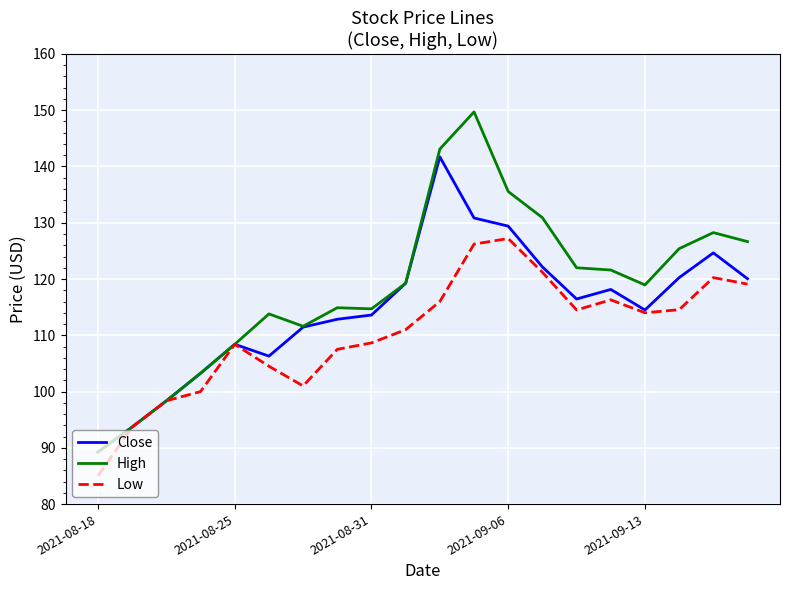

Does the chart display data point markers on the line(s)?

No